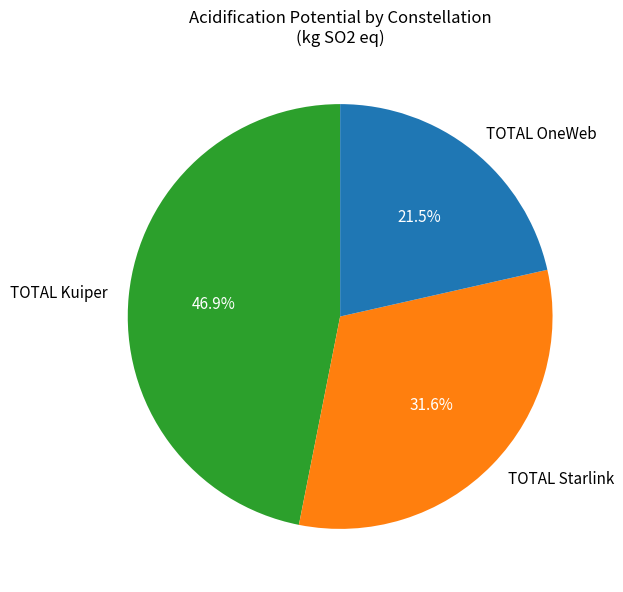

What is the smallest slice in the pie chart?

TOTAL OneWeb